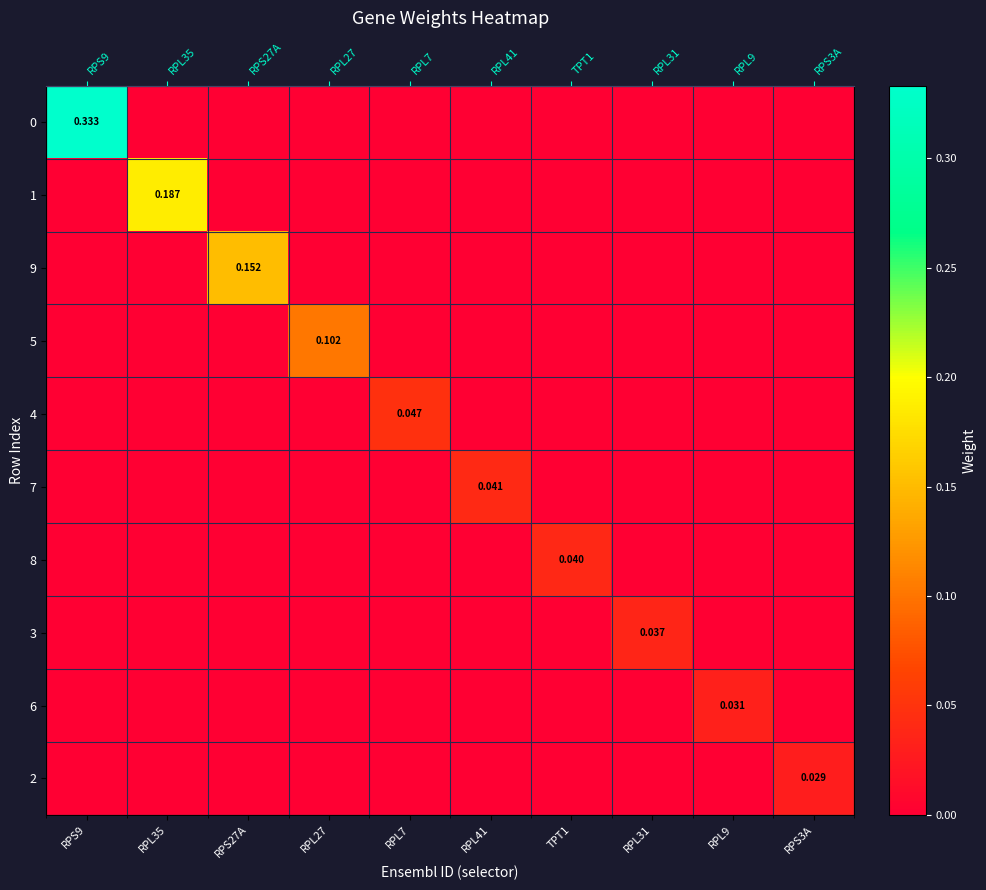

At how many categories does at least one series exceed 0?

10